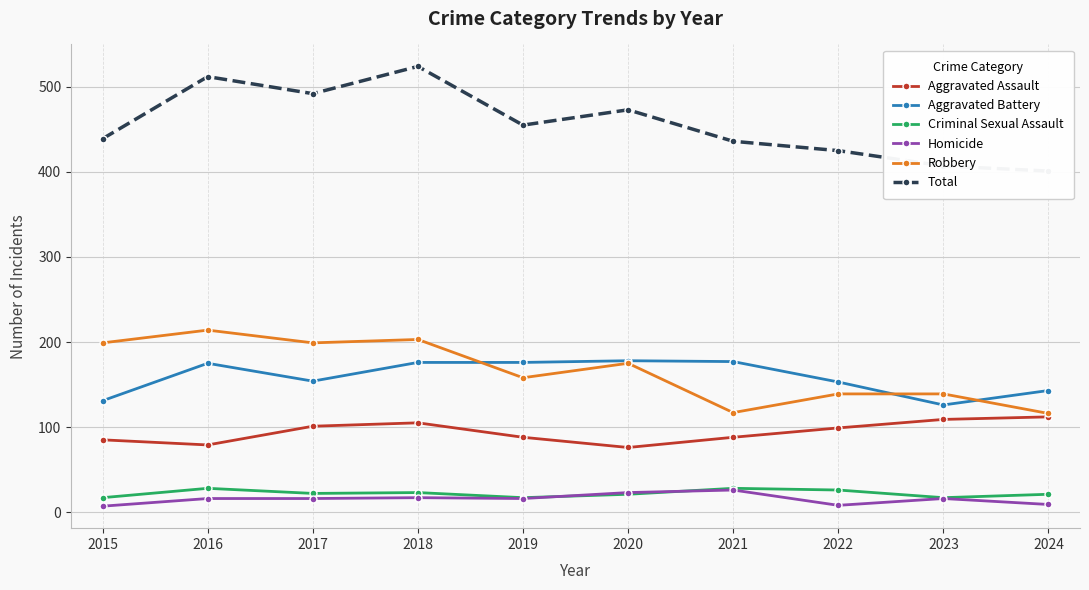

How many interior local valleys does the Criminal Sexual Assault series have?

3